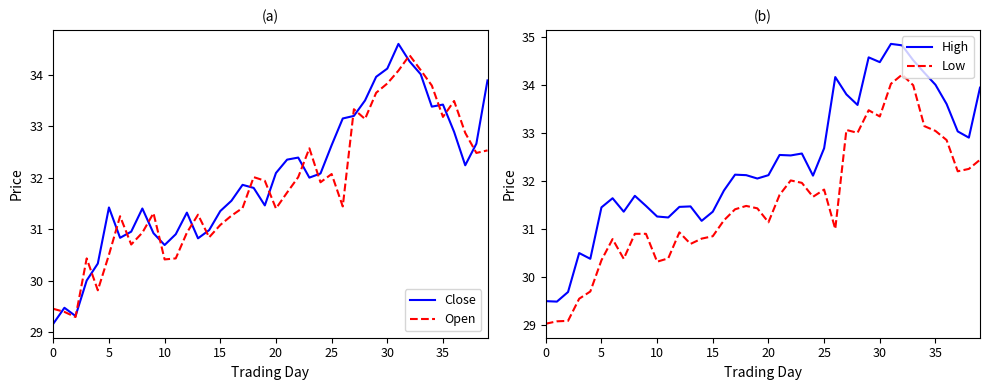

What is the label of the 22nd point from the left?

21